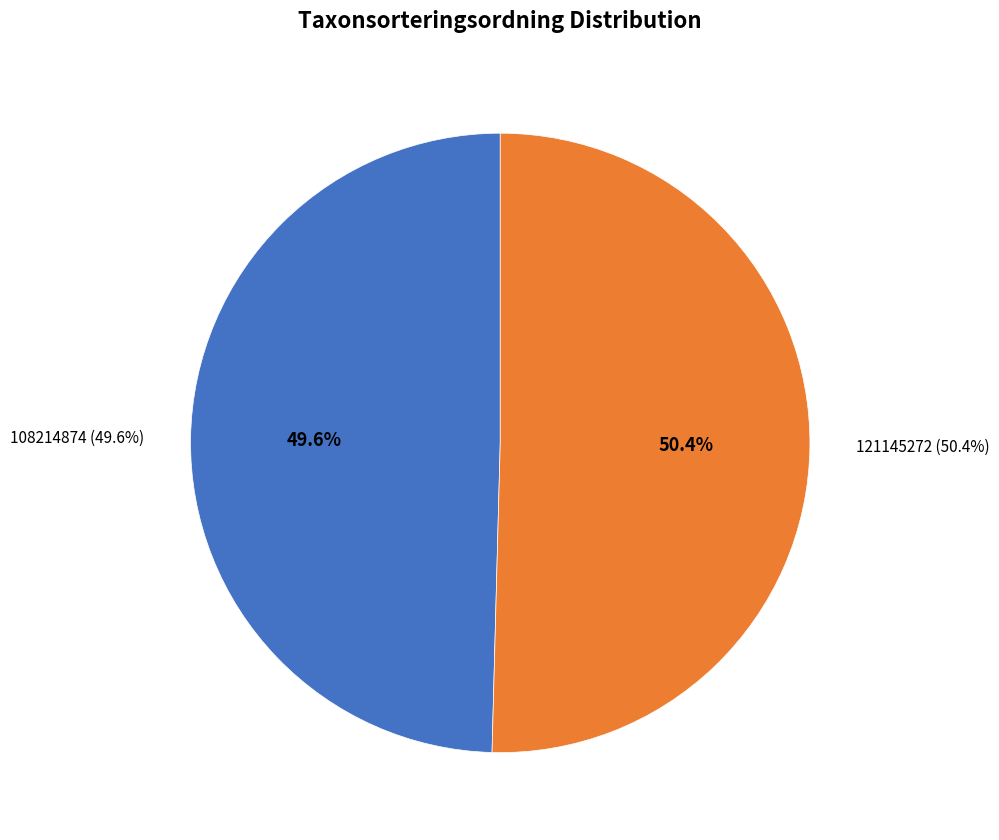

Which category has the smallest portion of the pie?

108214874